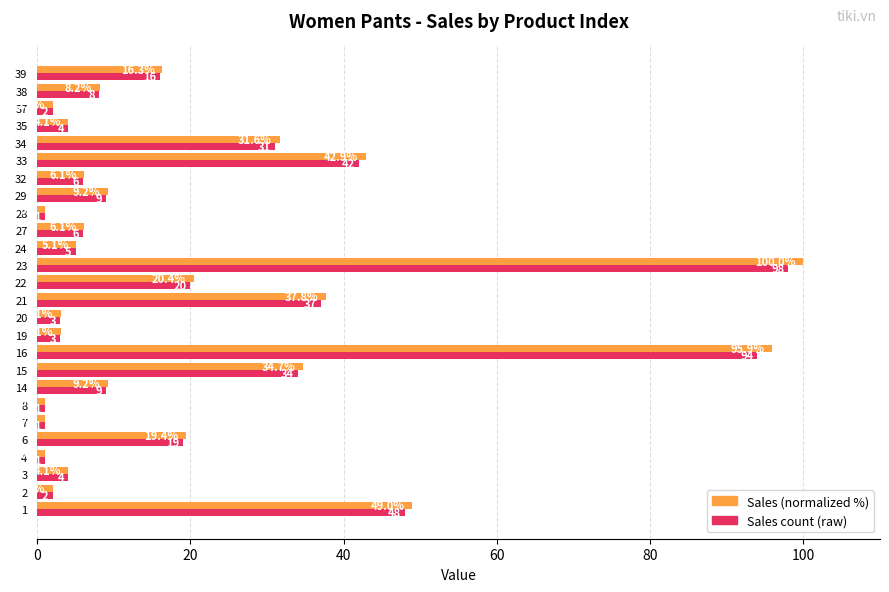

How many data points does each series have?

26